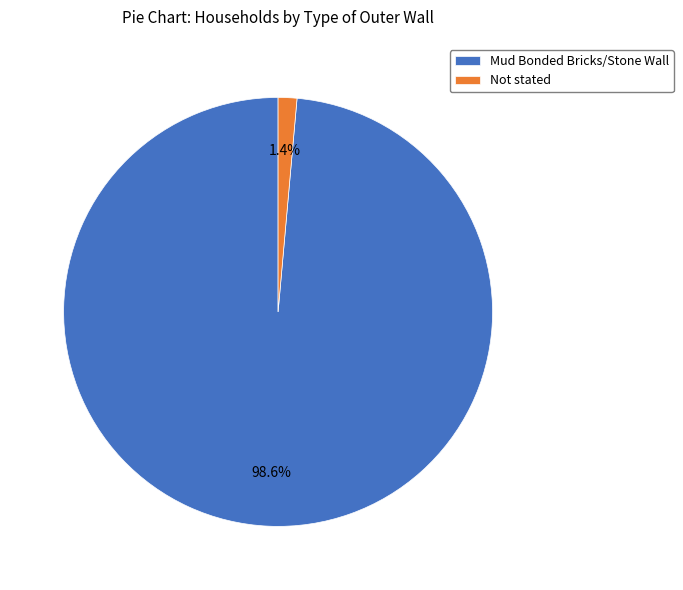

True or false: Mud Bonded Bricks/Stone Wall accounts for 89% of the total.

False